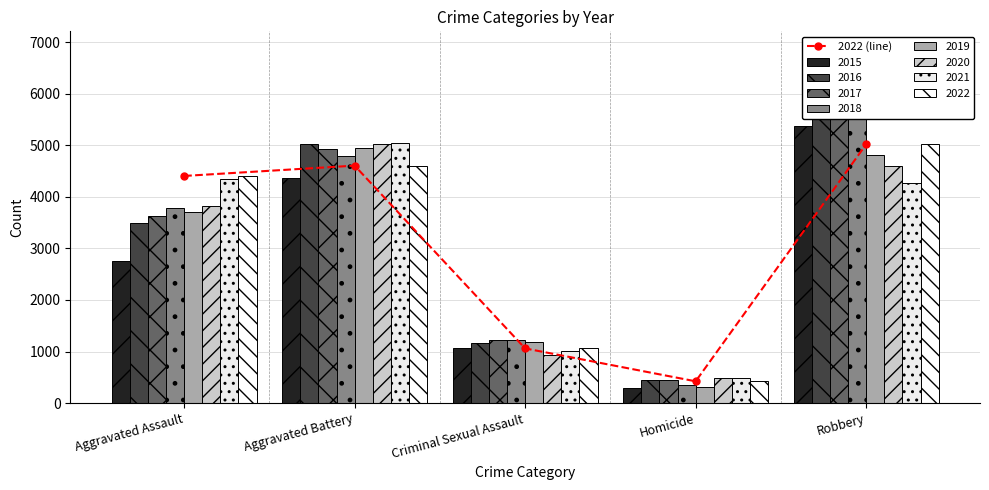

What is the change in value from Aggravated Assault to Robbery?

+615